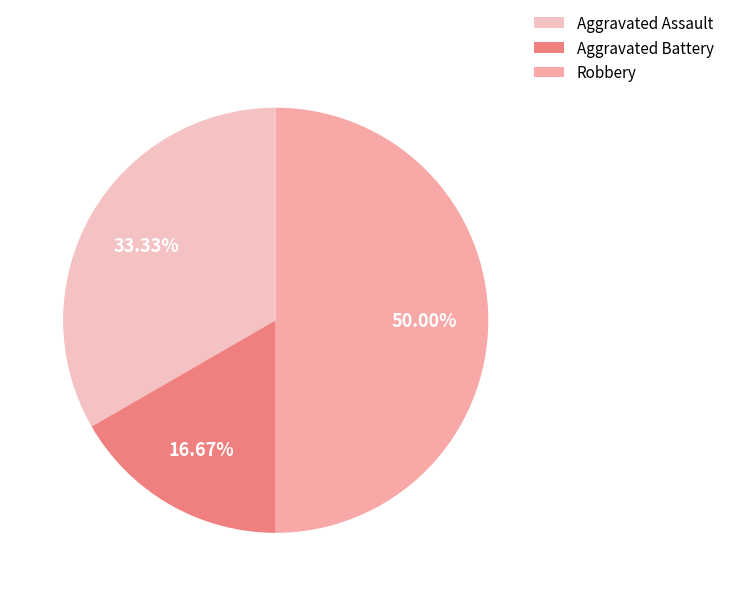

To the nearest percent, what percentage of the pie is Aggravated Assault?

33%